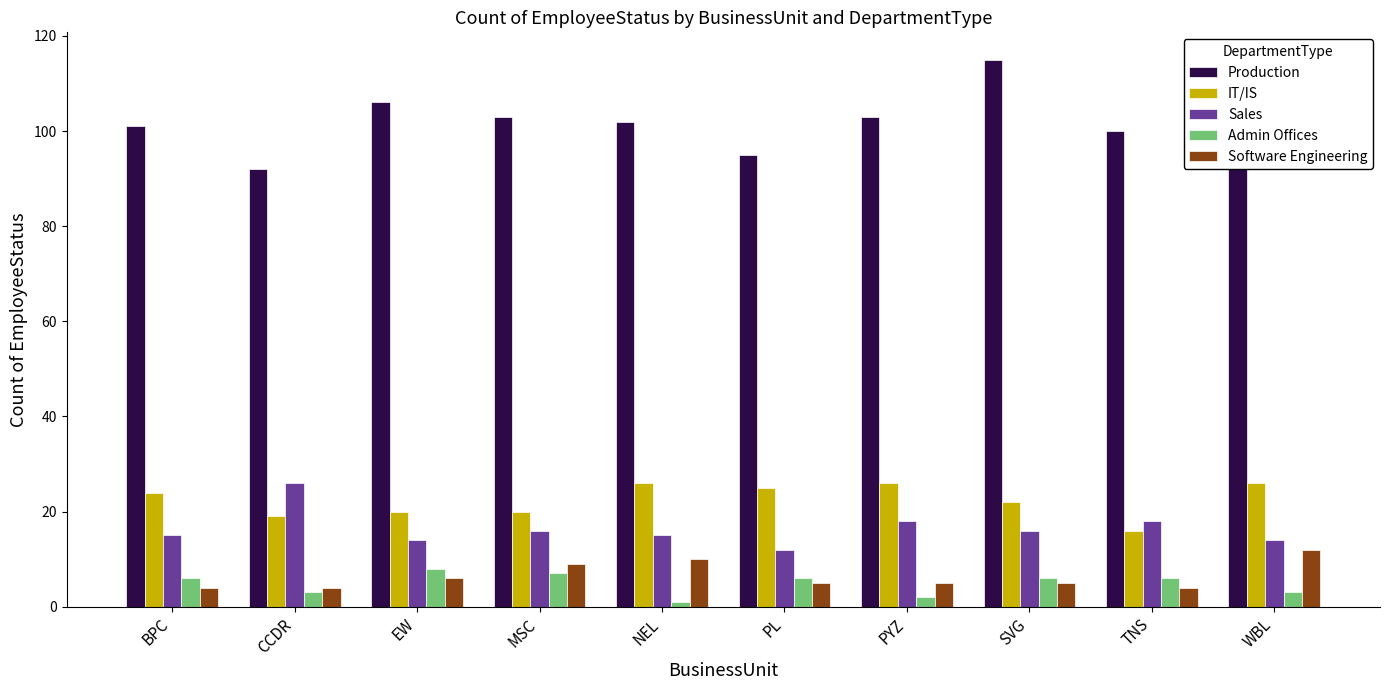

How many data points does each series have?

10